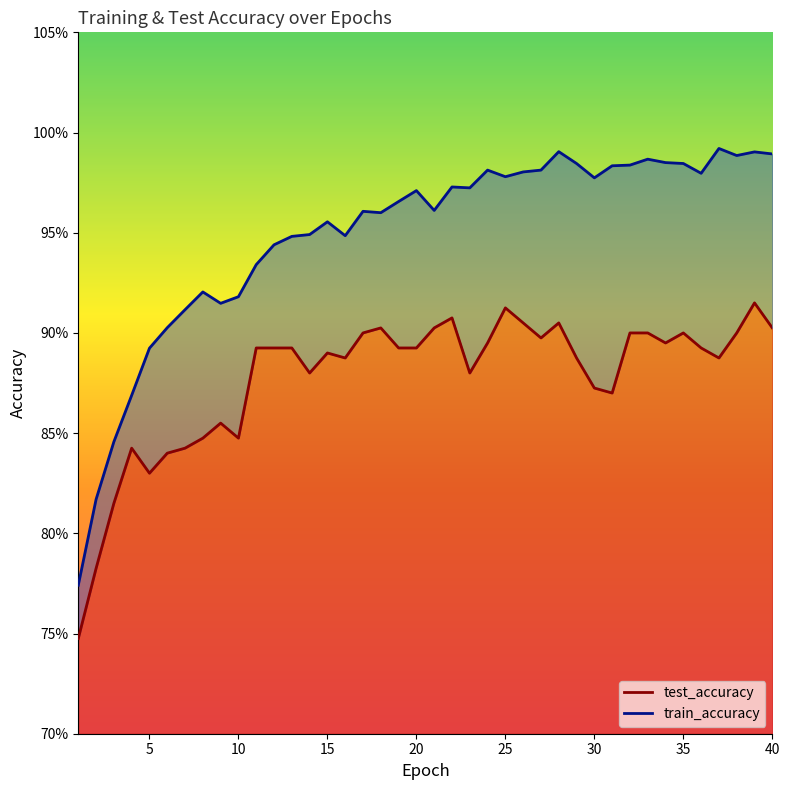

Reading right to left, list all the values displayed in this chart.

test_accuracy: 0.9	0.9	0.9	0.9	0.9	0.9	0.9	0.9	0.9	0.9	0.9	0.9	0.9	0.9	0.9	0.9	0.9	0.9	0.9	0.9	0.9	0.9	0.9	0.9	0.9	0.9	0.9	0.9	0.9	0.9	0.8	0.9	0.8	0.8	0.8	0.8	0.8	0.8	0.8	0.7
train_accuracy: 1.0	1.0	1.0	1.0	1.0	1.0	1.0	1.0	1.0	1.0	1.0	1.0	1.0	1.0	1.0	1.0	1.0	1.0	1.0	1.0	1.0	1.0	1.0	1.0	0.9	1.0	0.9	0.9	0.9	0.9	0.9	0.9	0.9	0.9	0.9	0.9	0.9	0.8	0.8	0.8